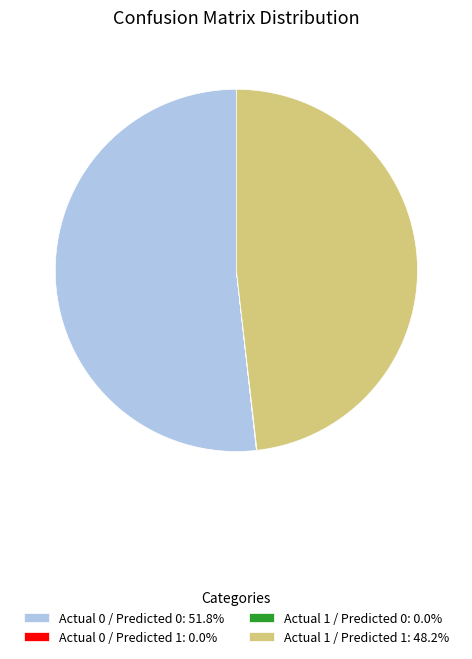

Which slice represents more than half of the pie?

Actual 0 / Predicted 0